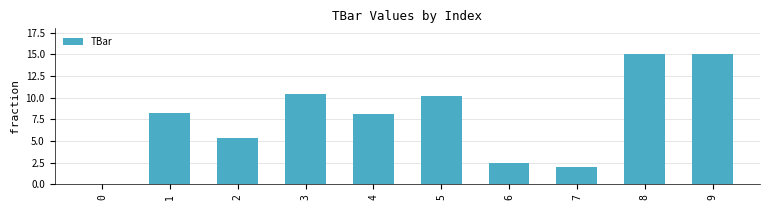

What is the sum of the values at 4 and 1?

16.4